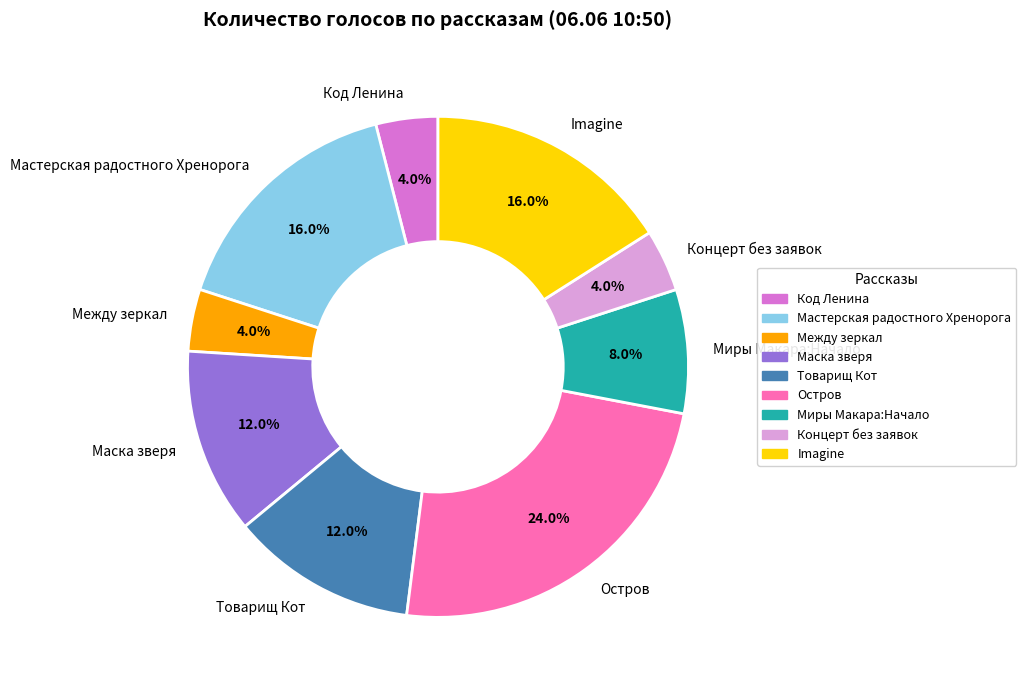

To the nearest percent, what portion does Маска зверя represent?

12%